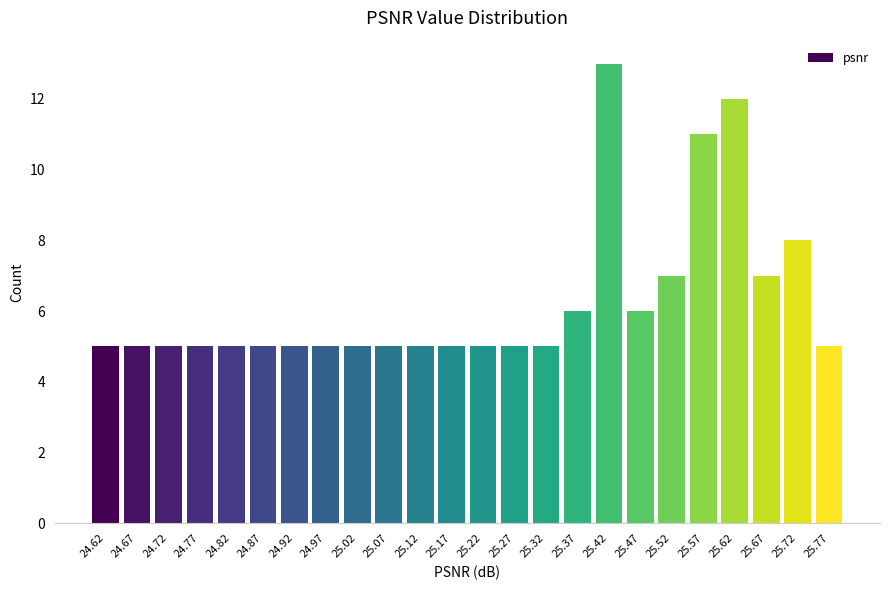

Reading left to right, transcribe all the data shown in this chart.

24.62=5	24.67=5	24.72=5	24.77=5	24.82=5	24.87=5	24.92=5	24.97=5	25.02=5	25.07=5	25.12=5	25.17=5	25.22=5	25.27=5	25.32=5	25.37=6	25.42=13	25.47=6	25.52=7	25.57=11	25.62=12	25.67=7	25.72=8	25.77=5